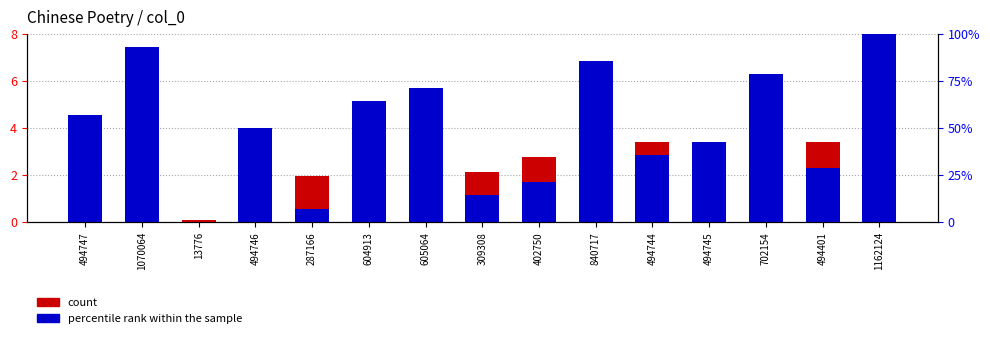

True or false: count has a value of 1.5 at 604913.

False